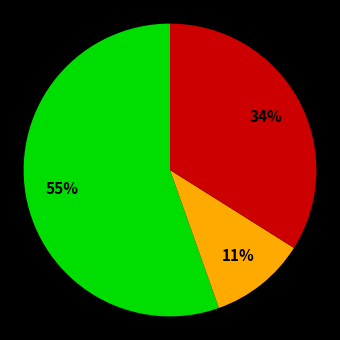

To the nearest percent, what is the average slice percentage?

33%